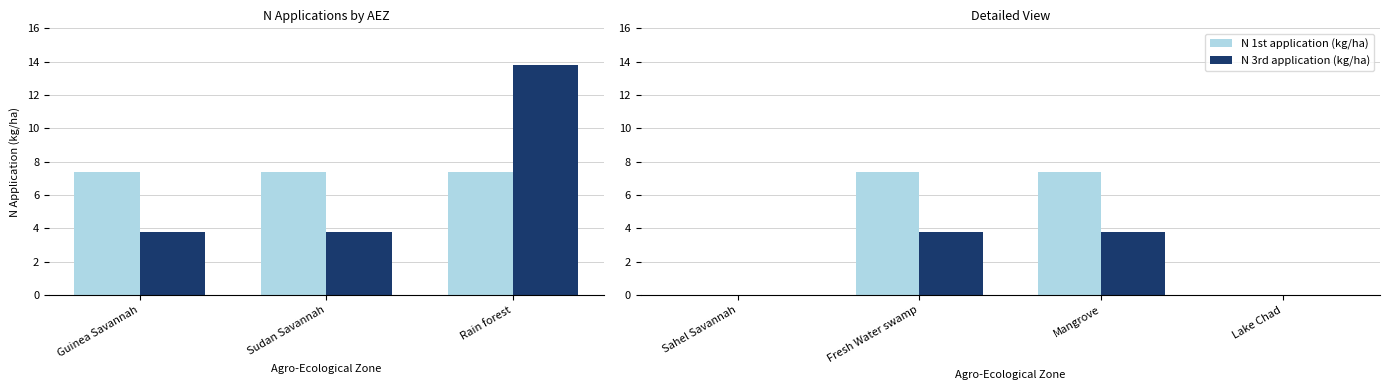

Read the N 3rd application (kg/ha) value at Fresh Water swamp.

3.8